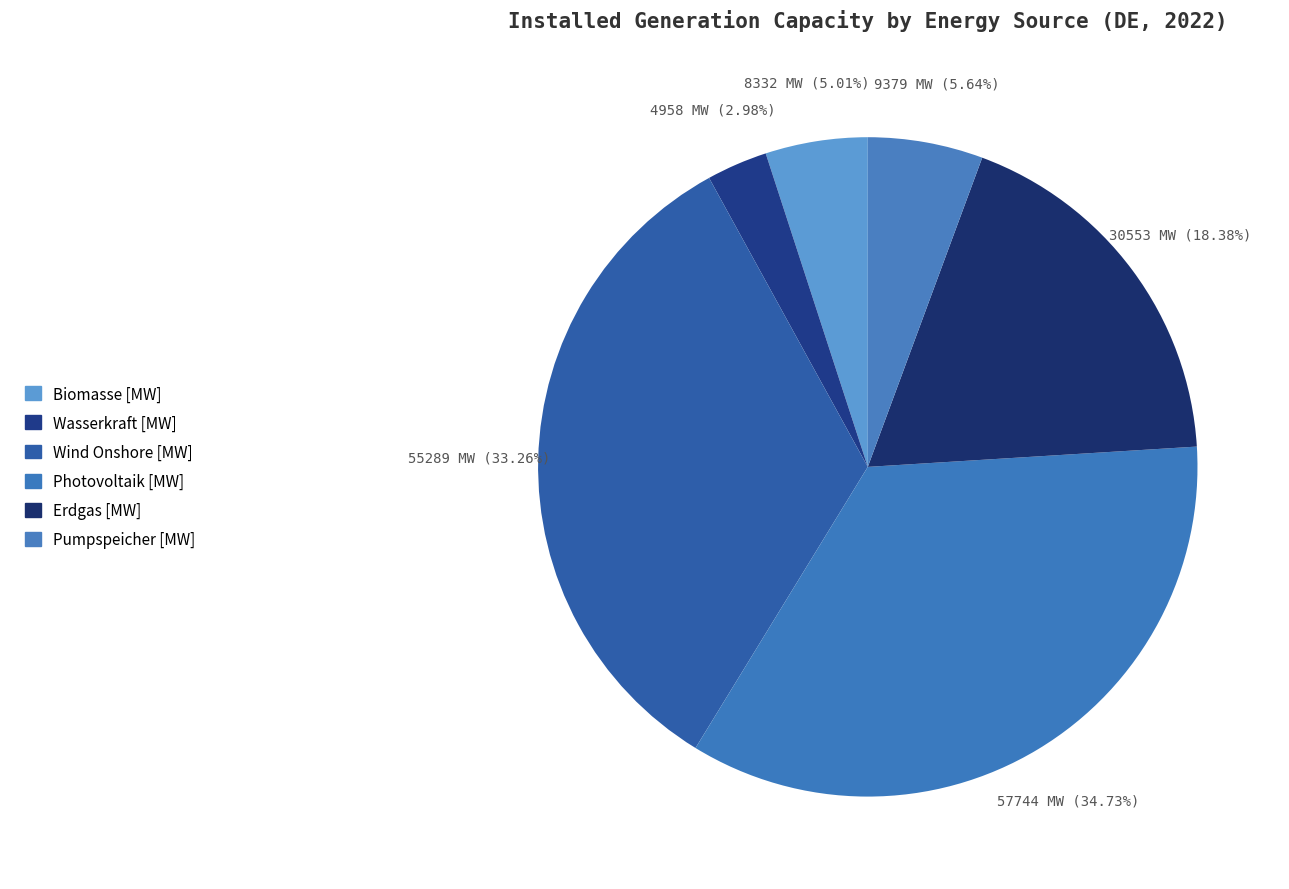

How many slices are in this pie chart?

6